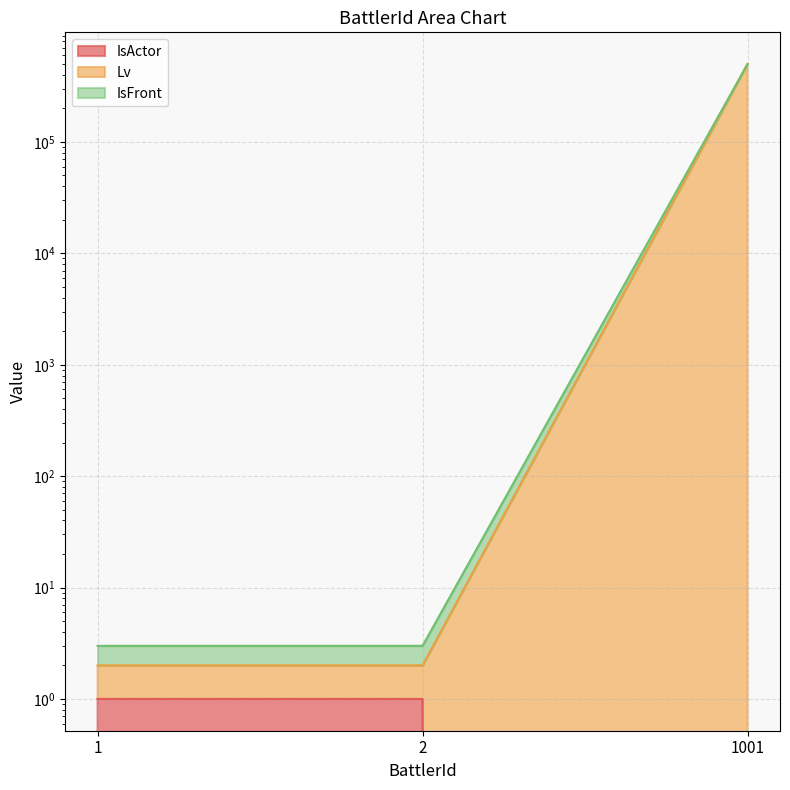

How many lines are shown in the chart?

3